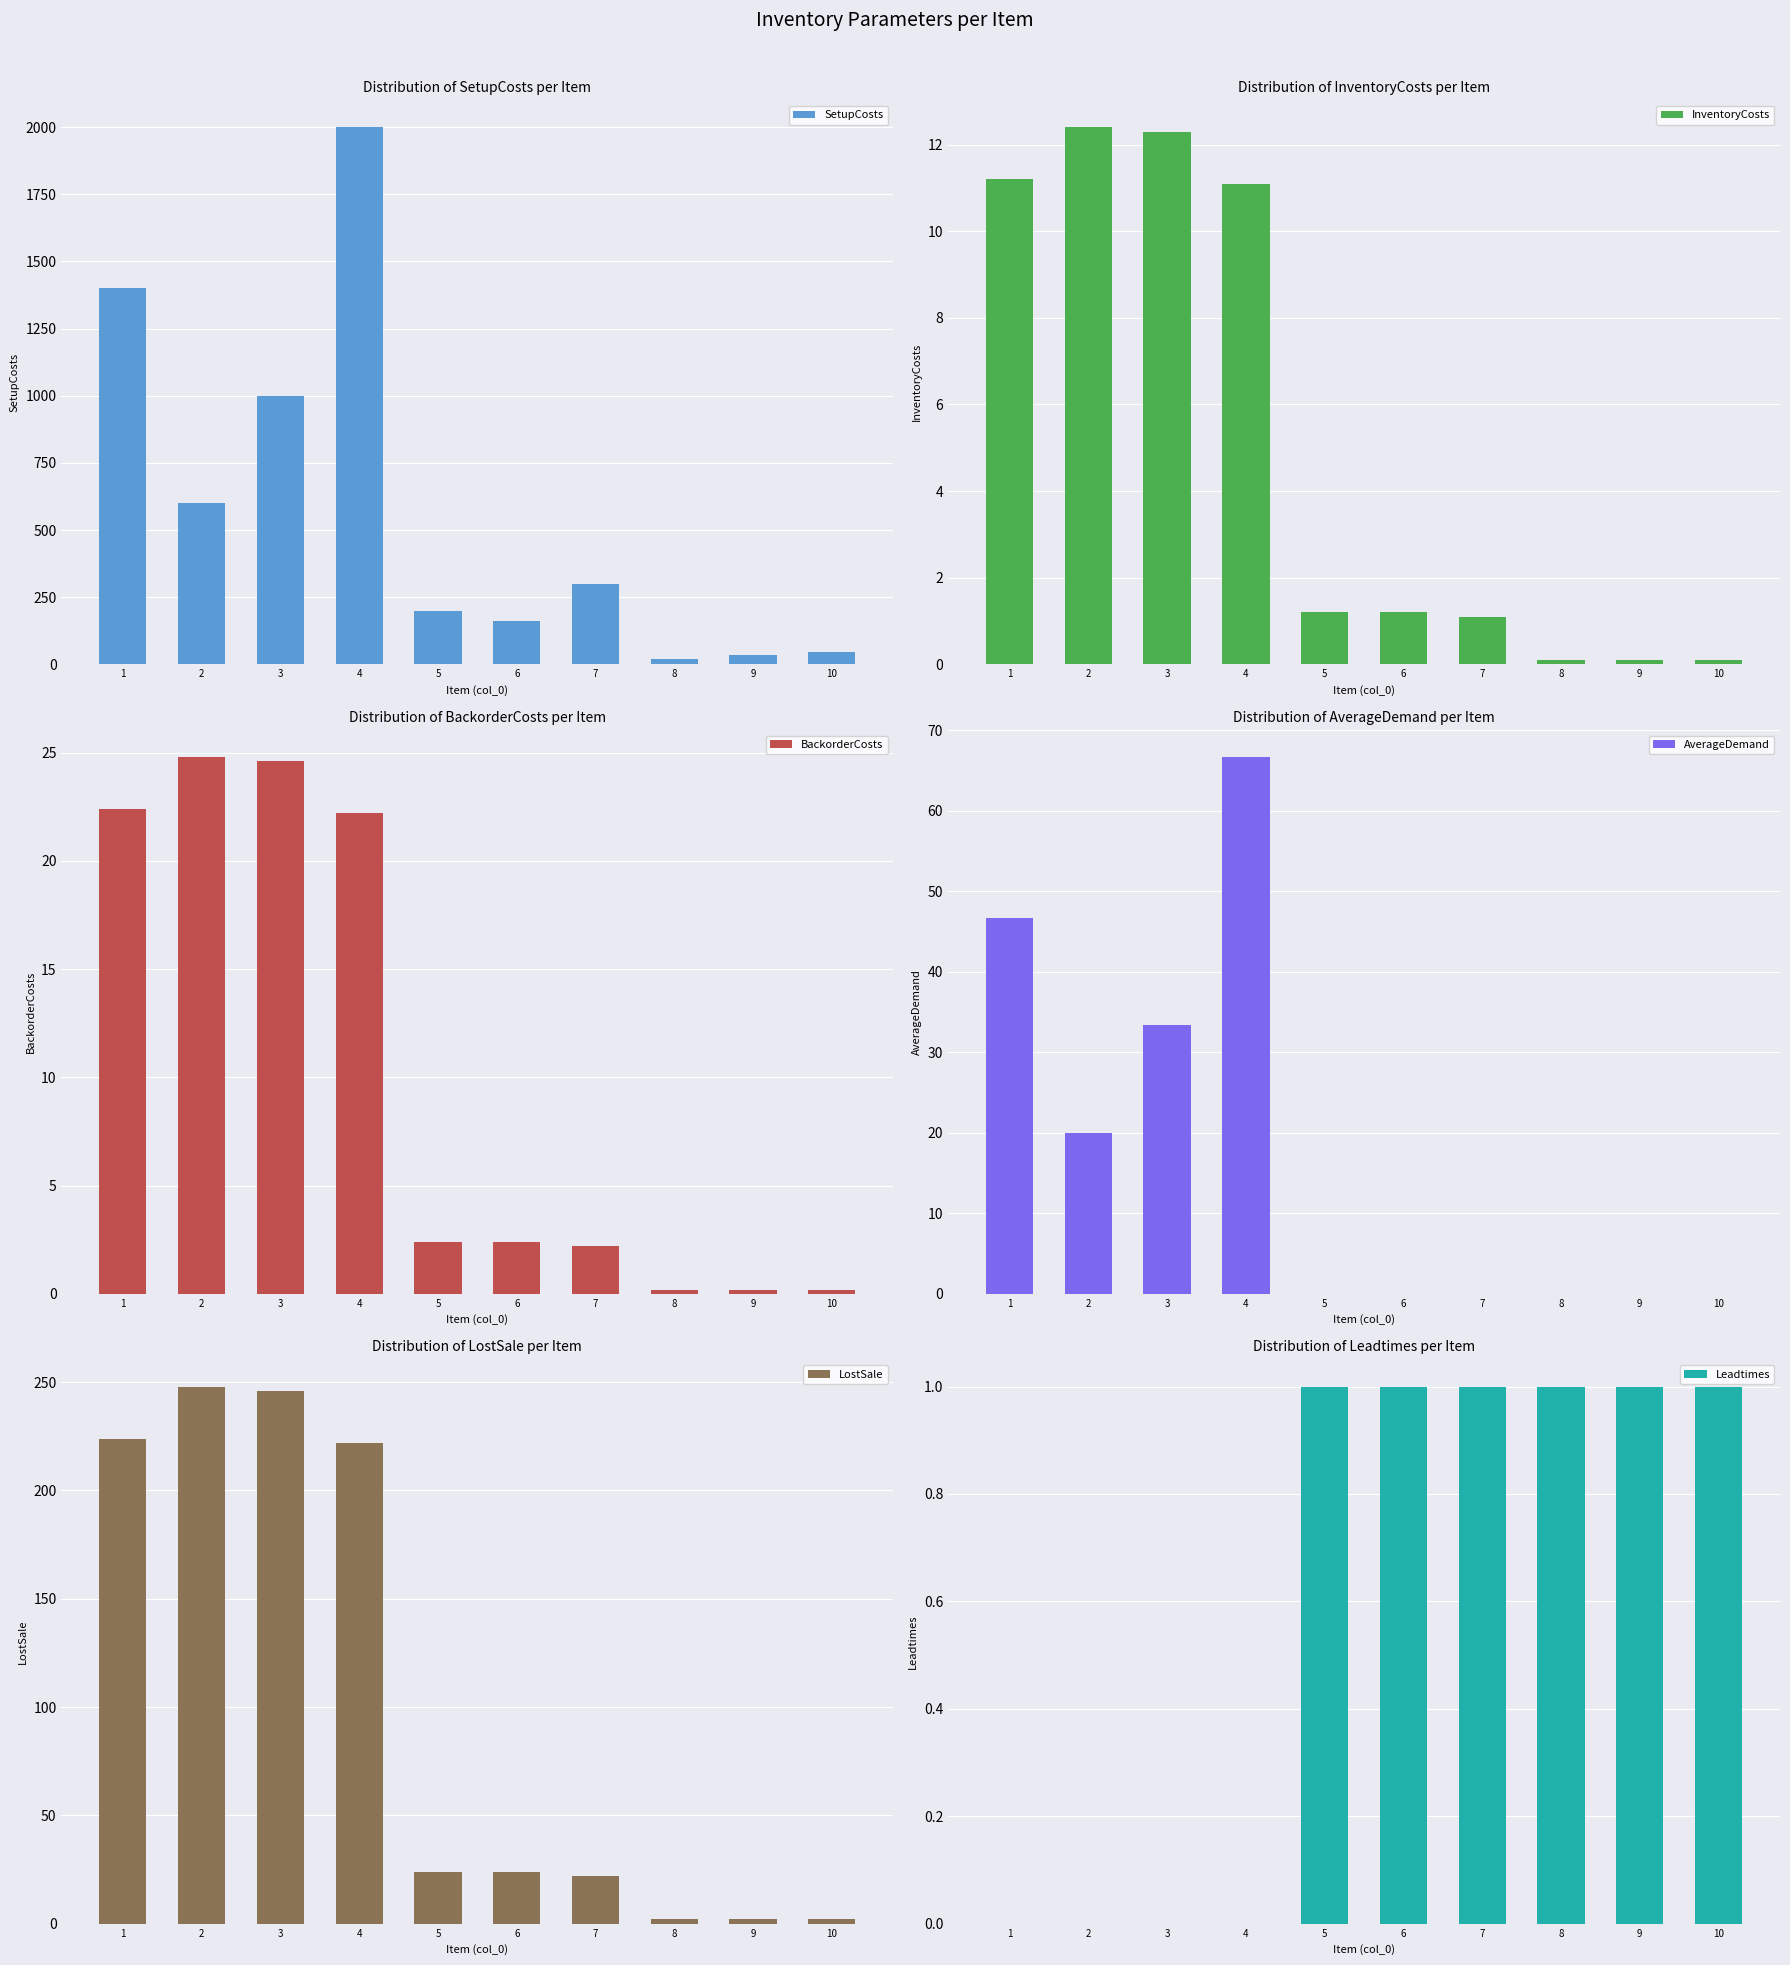

How many bars are there in each group?

6